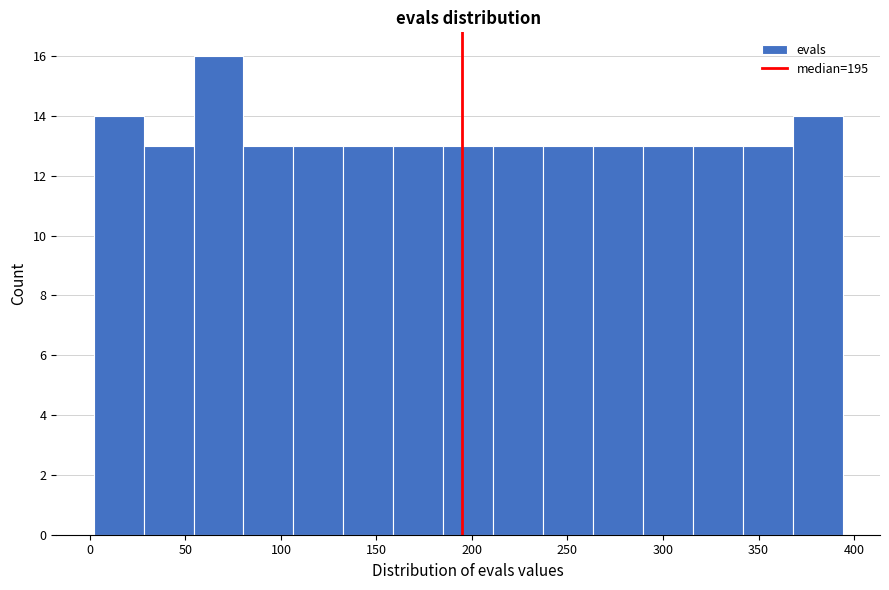

Reading left to right, transcribe this chart: for each bar, give the range it covers on the x-axis and its height. Neither the bar edges nor the heights are printed on the chart, so give them approximately, as read against the axes.

0 to 30: 14
30 to 55: 13
55 to 80: 16
80 to 105: 13
105 to 135: 13
135 to 160: 13
160 to 185: 13
185 to 210: 13
210 to 235: 13
235 to 265: 13
265 to 290: 13
290 to 315: 13
315 to 340: 13
340 to 370: 13
370 to 395: 14